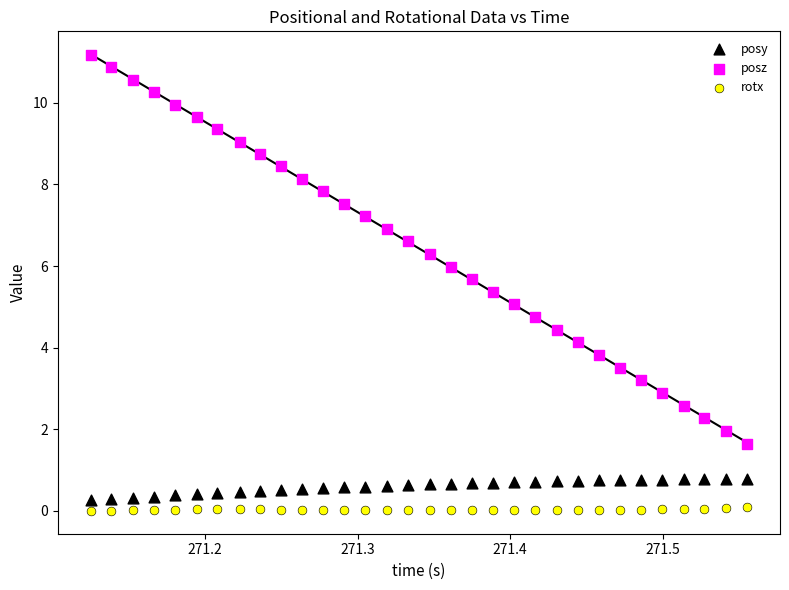

Which series contains the highest Y value?

posz